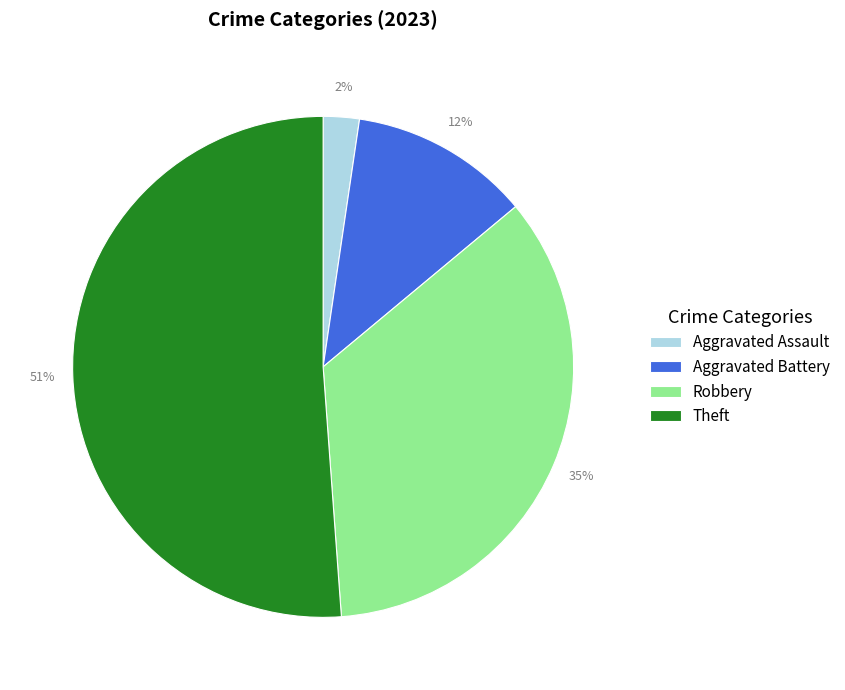

Rank the categories by value from lowest to highest.

Aggravated Assault, Aggravated Battery, Robbery, Theft